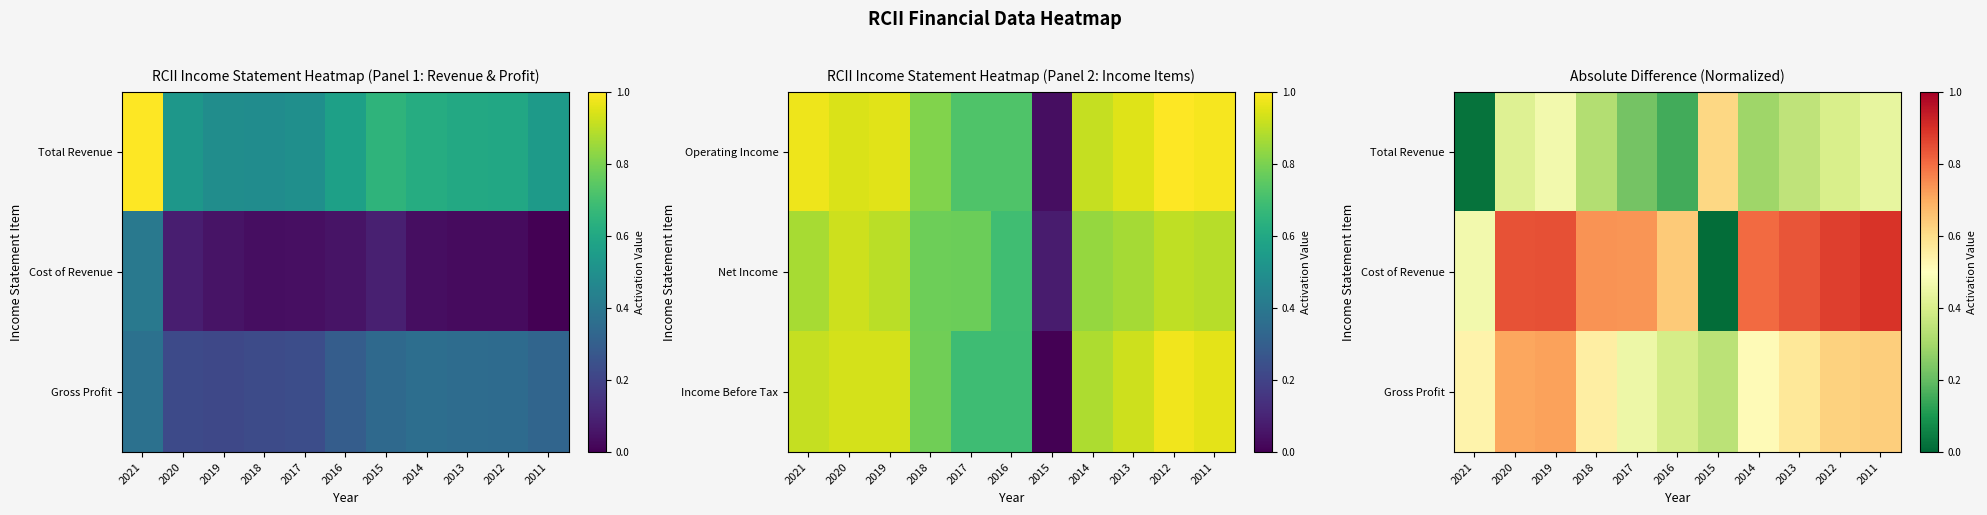

At how many categories does at least one series exceed 0?

11